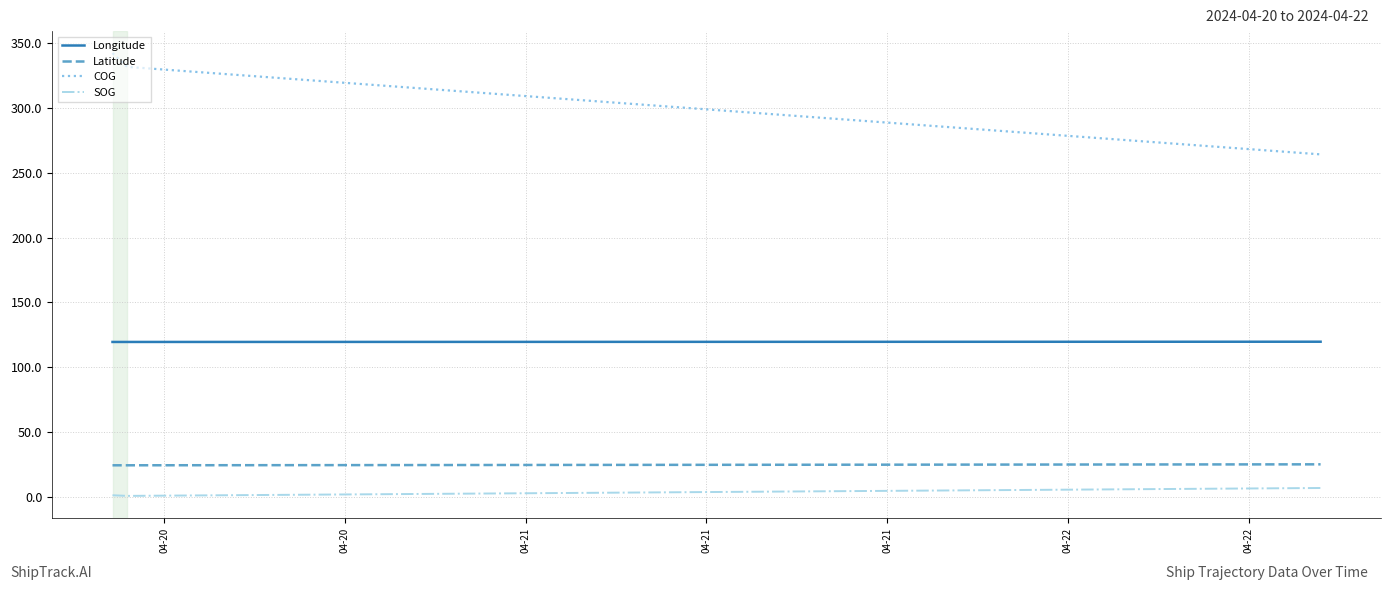

What is the difference between the maximum and minimum values in the Longitude series?

0.2